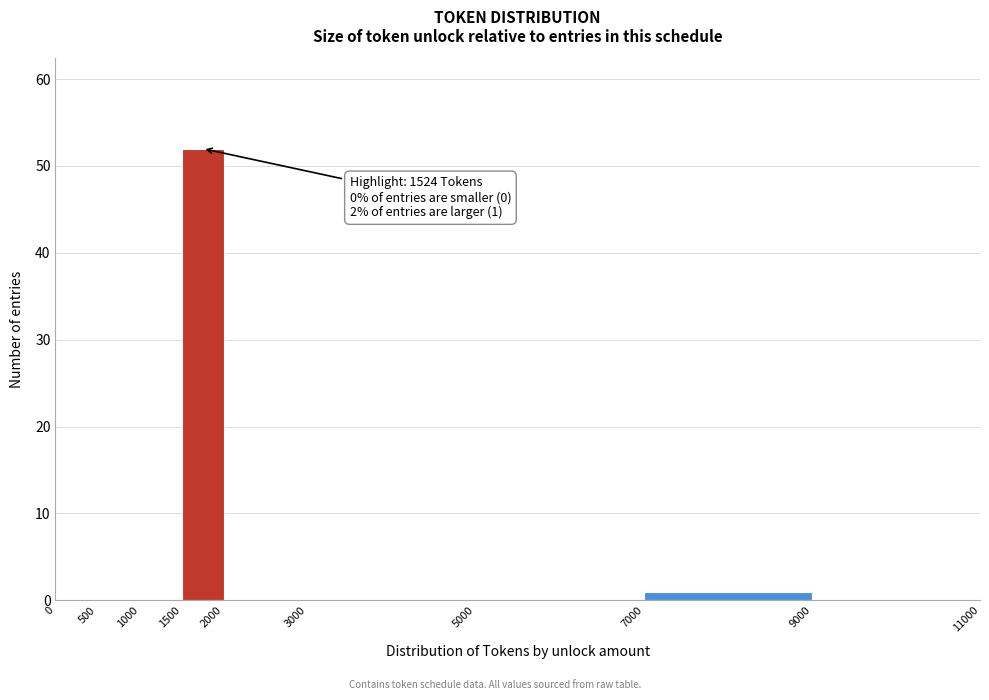

Over which range of the x-axis is the bar tallest?

1500 to 2000